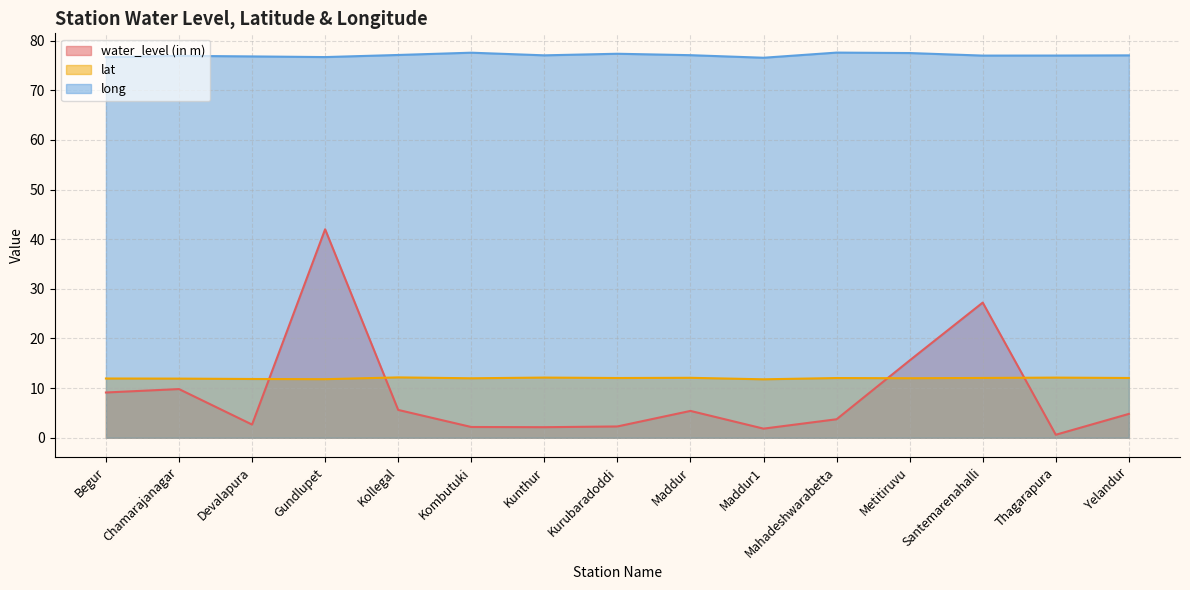

The water_level (in m) series shows 60.9 at Gundlupet. True or false?

False